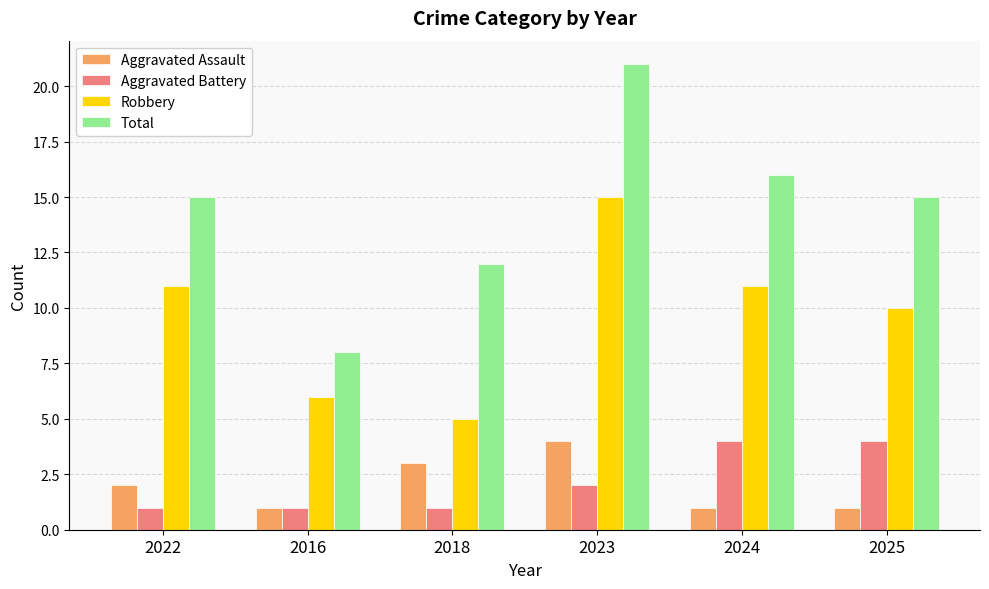

What position from the left is 2025?

6